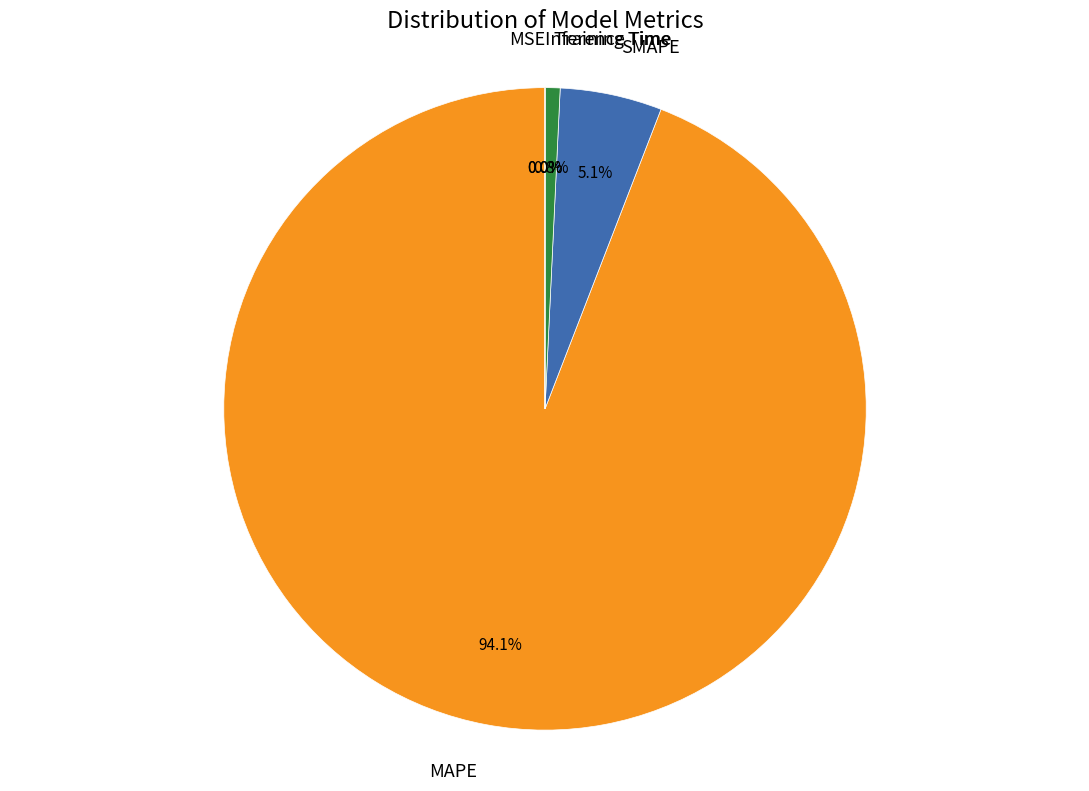

What is the change in value from Training Time to Inference Time?

-0.3